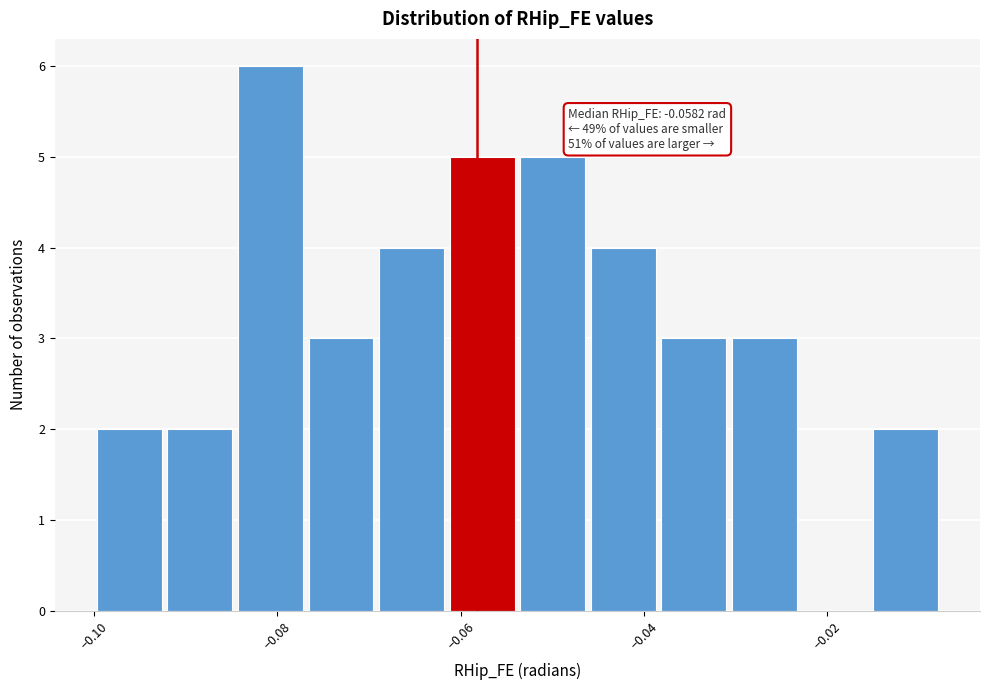

Read against the x-axis, roughly where is the centre of the tallest bar?

-0.080